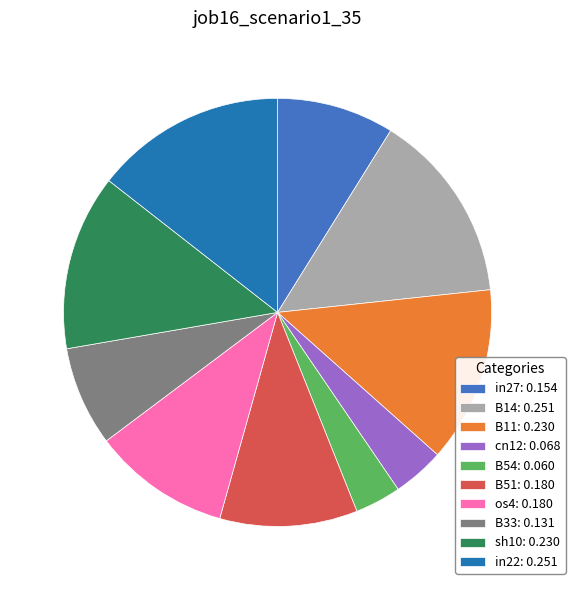

Is it true that B54: 0.060 is 3% of the pie?

True